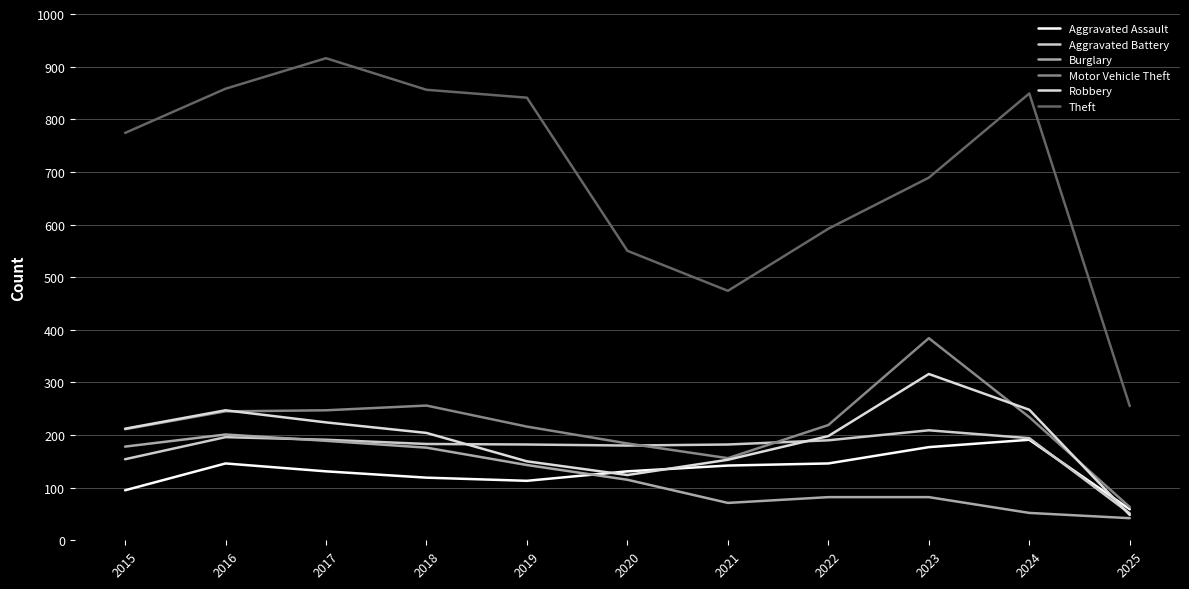

Reading right to left, transcribe all the data shown in this chart.

Aggravated Assault: 59	191	177	146	142	131	113	119	131	146	95
Aggravated Battery: 51	194	209	190	182	180	182	183	191	196	154
Burglary: 42	52	82	82	71	115	143	176	189	201	178
Motor Vehicle Theft: 63	234	384	219	156	184	216	256	247	245	211
Robbery: 48	248	316	198	153	124	150	204	224	247	212
Theft: 255	849	689	592	474	550	841	856	916	858	774